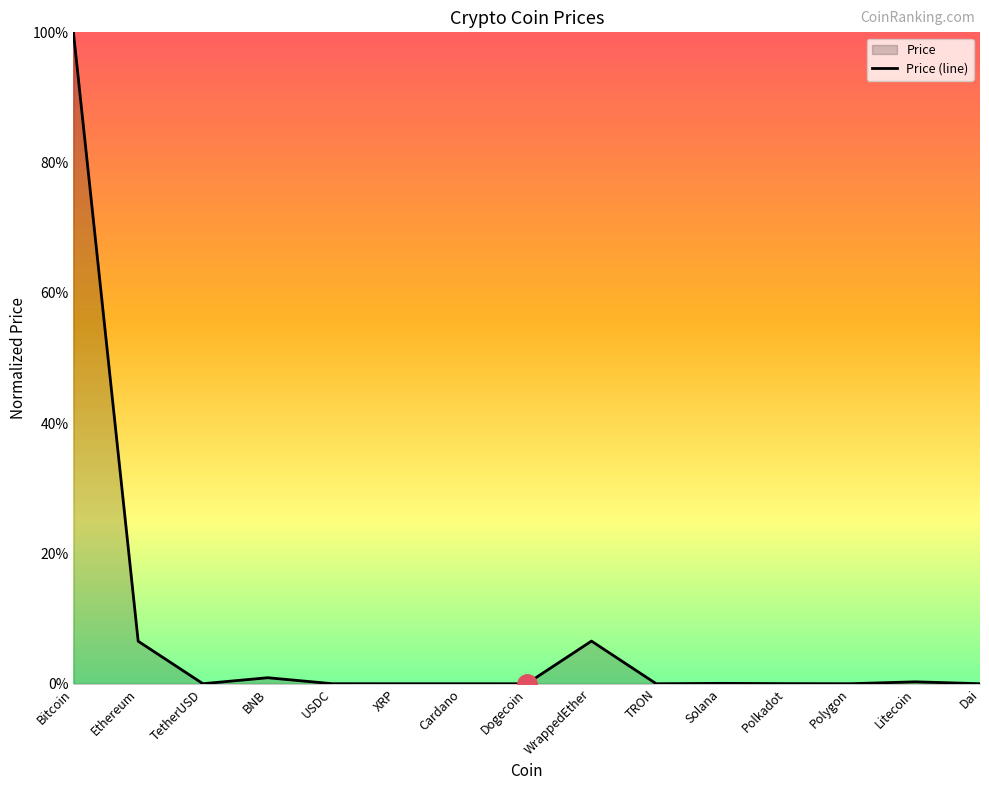

Which label corresponds to the smallest value in the chart?

Dogecoin